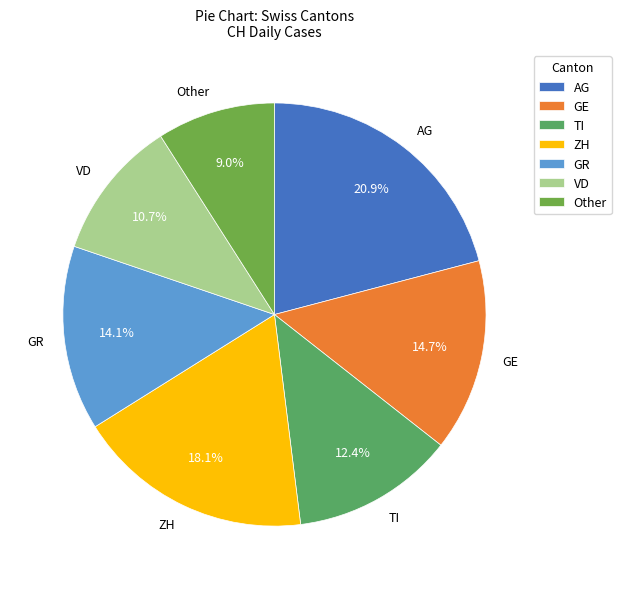

How many slices are in this pie chart?

7